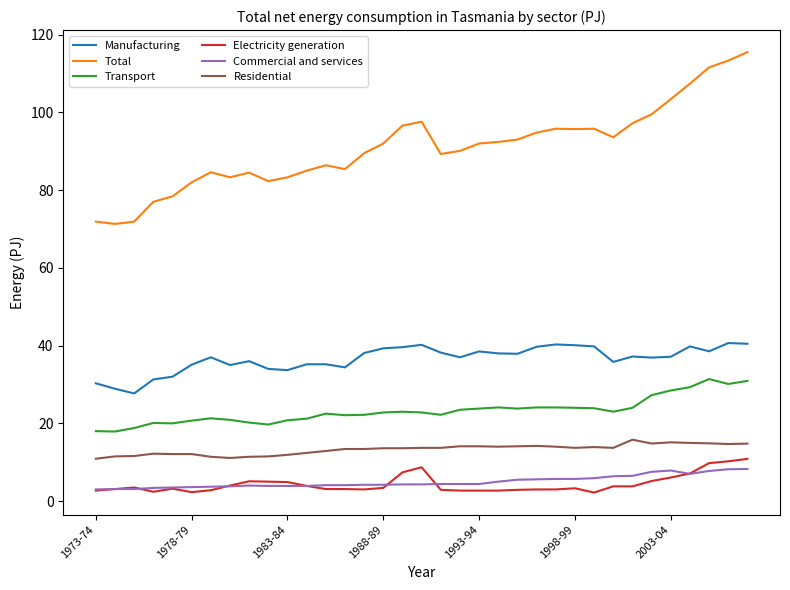

Which series has the widest spread of values?

Total